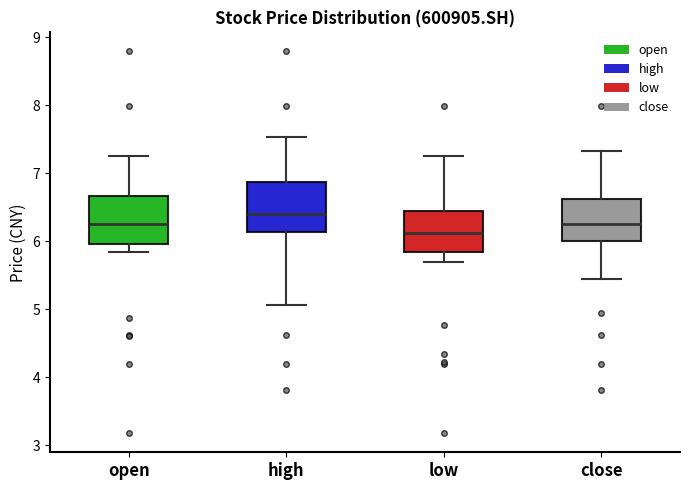

Where is the lower edge of the box for open on the y-axis? The values are not printed on the chart, so give them approximately, as read against the axis.

6.0